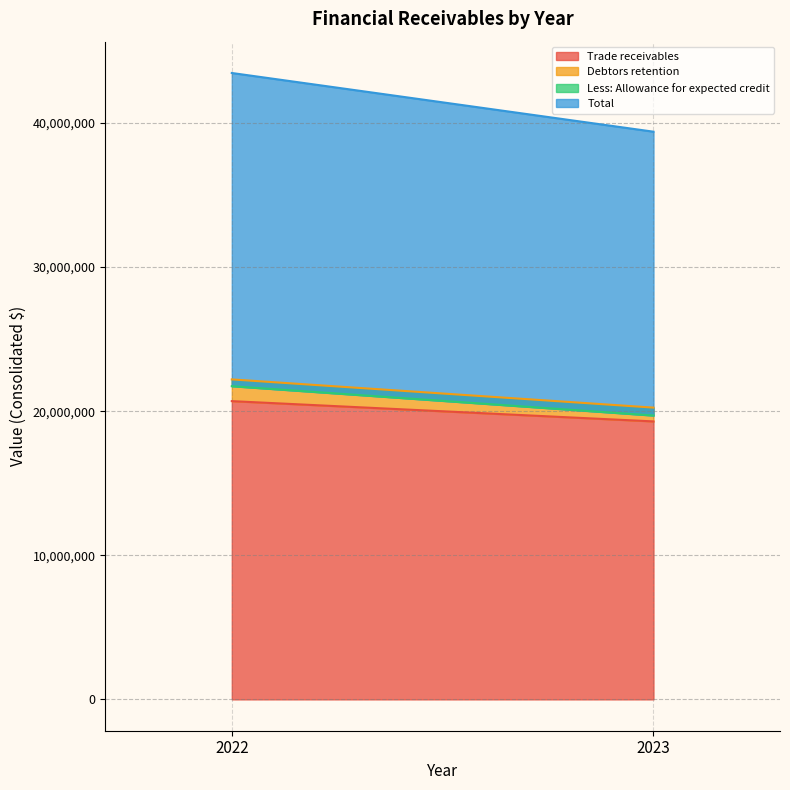

Which category has the lowest value in the Total series?

2023